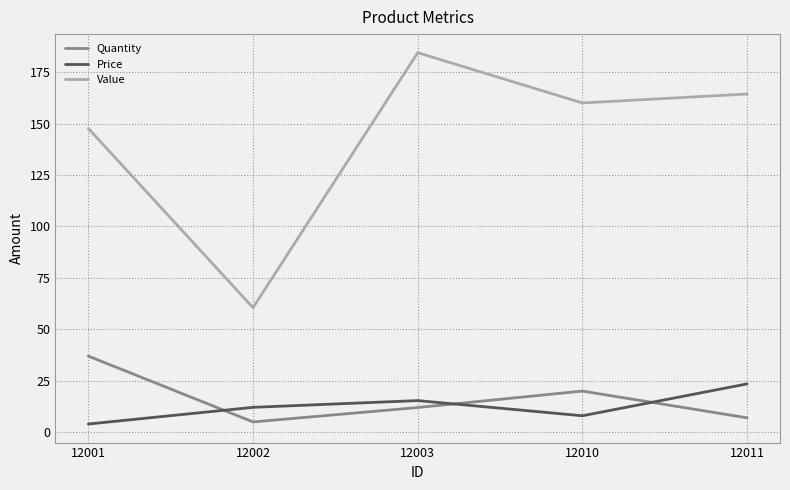

What is the difference between the maximum and minimum values in the Value series?

123.9